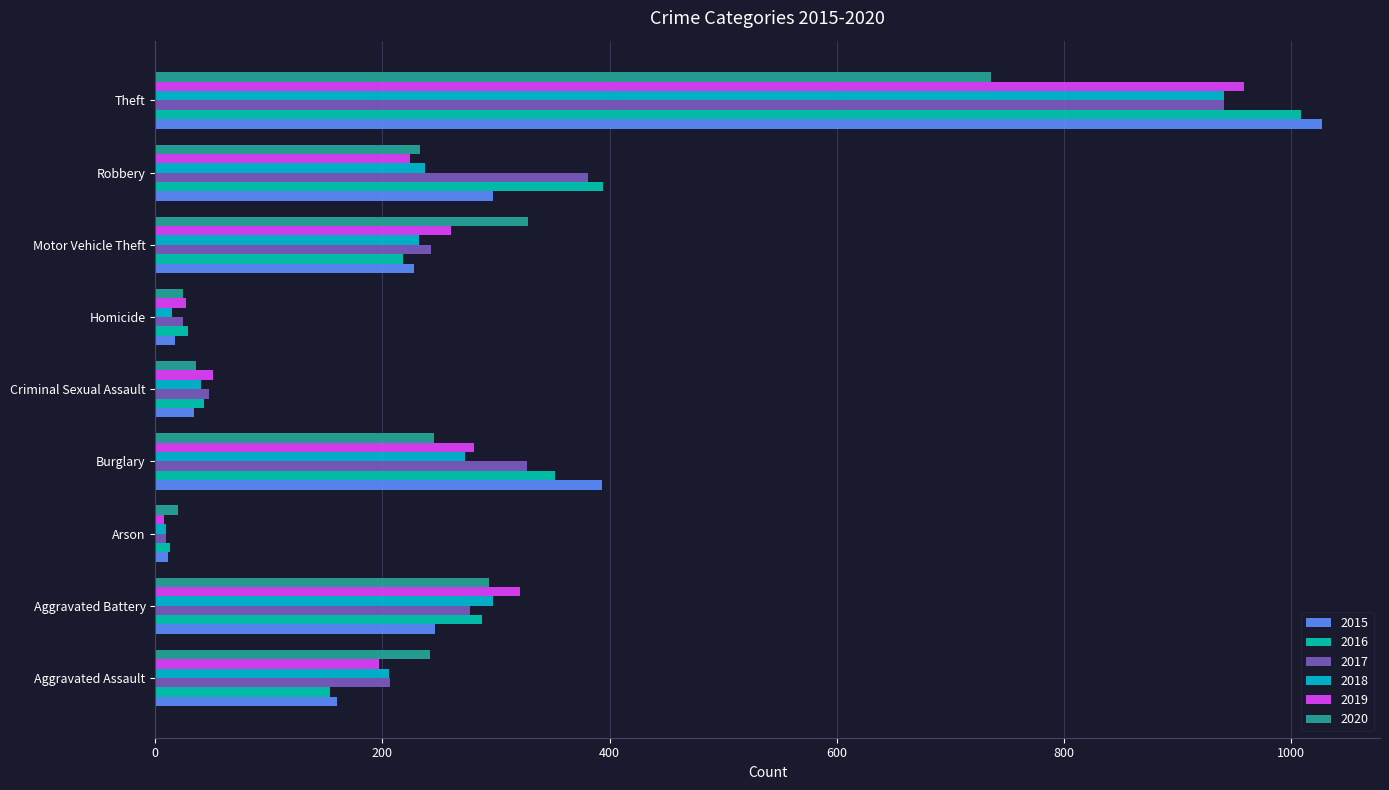

Read the 2020 value at Robbery, to the nearest 50.

250